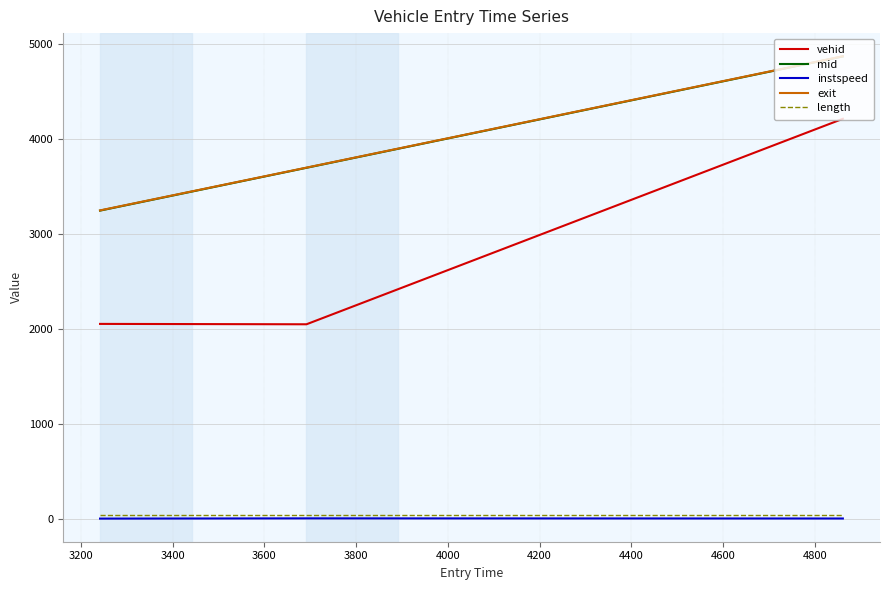

What are all the series names shown in the legend?

vehid, mid, instspeed, exit, length